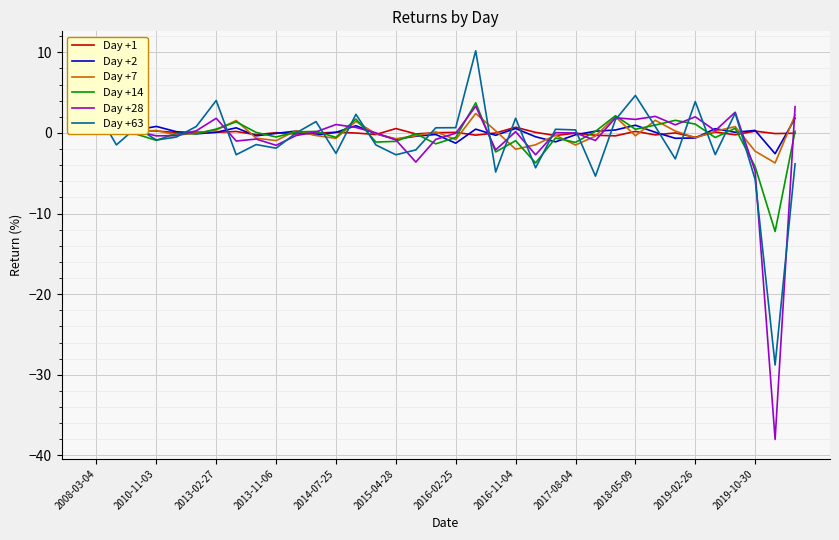

Which series has the widest spread of values?

Day +28